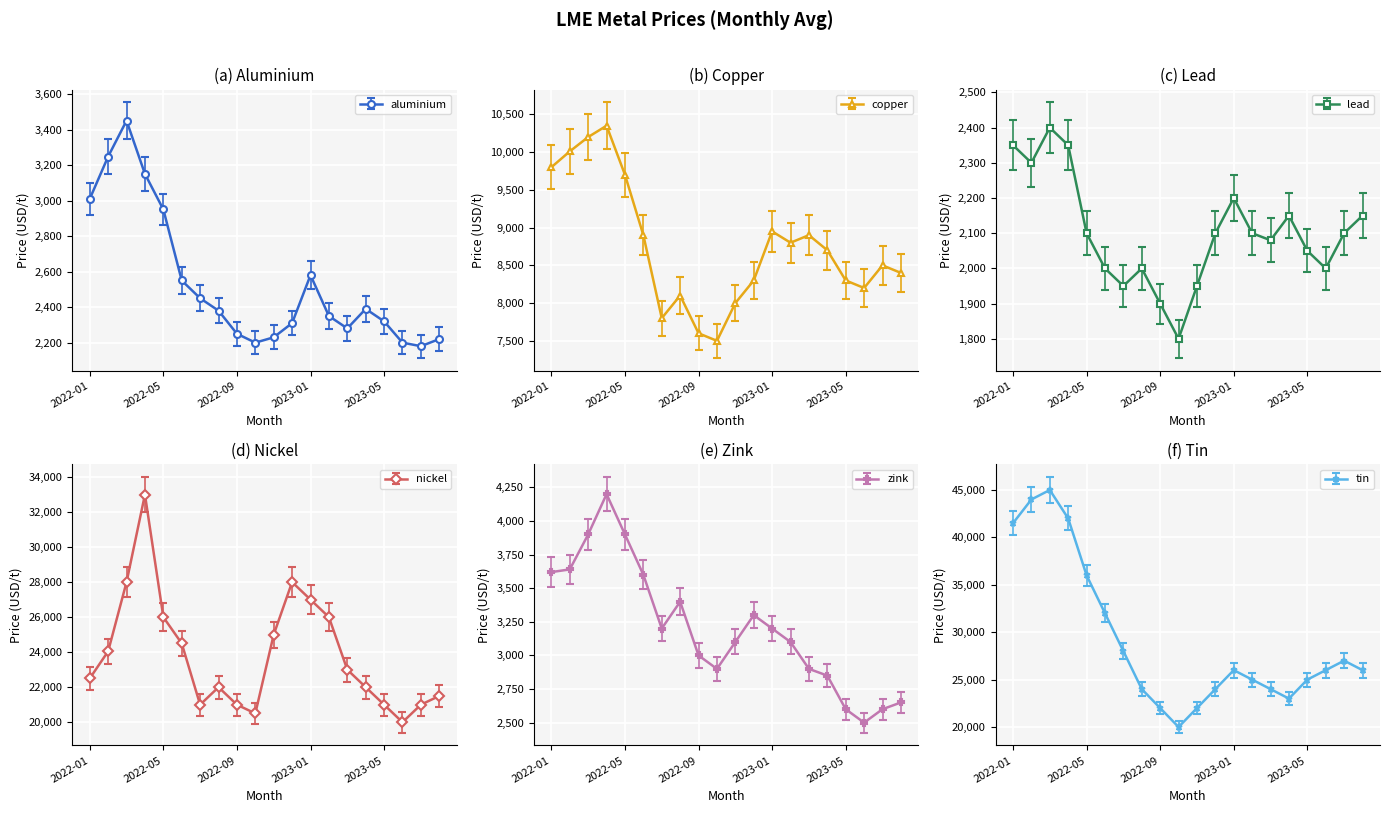

List the series in order of their peak value, highest first.

tin, nickel, copper, zink, aluminium, lead